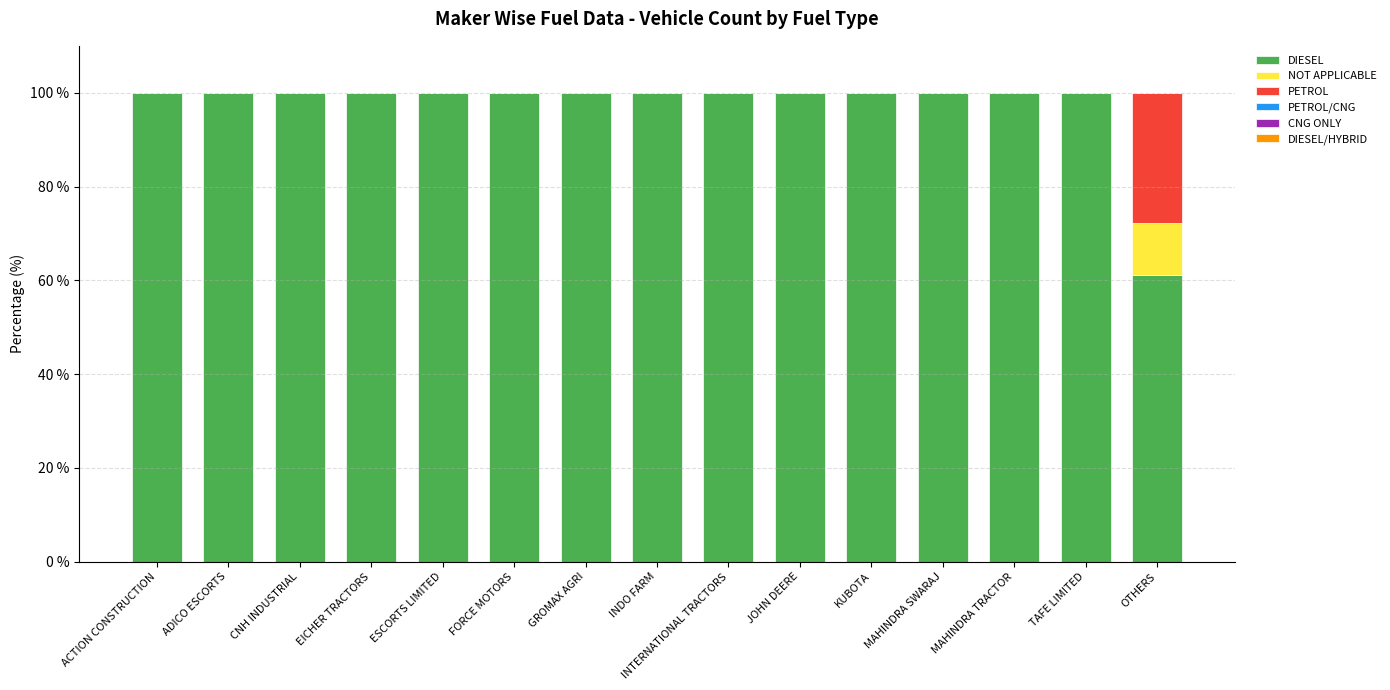

What is the highest value of the DIESEL series?

100.0